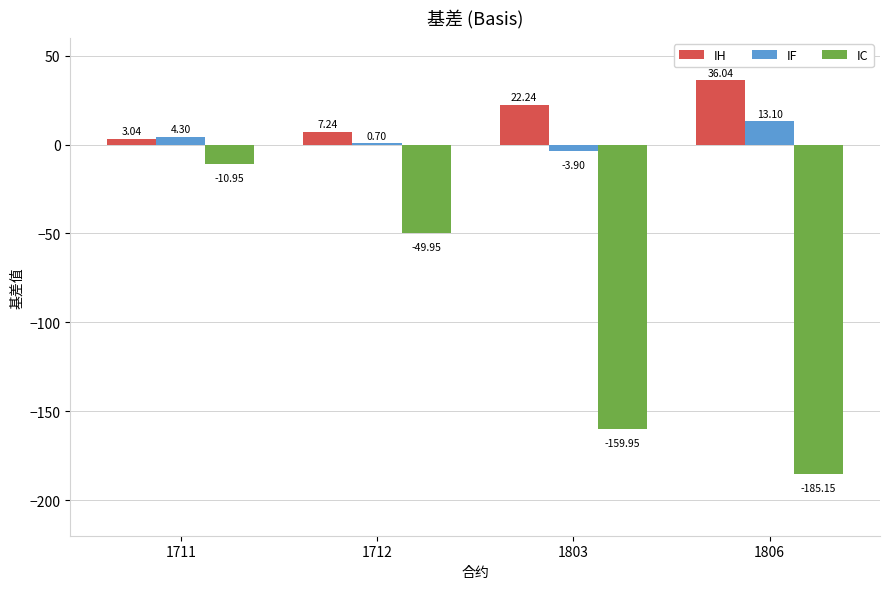

What is the total value across all series at 1803?

-141.6